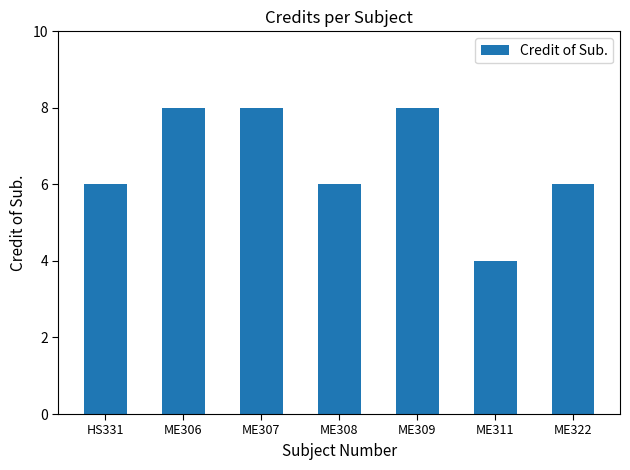

What is the sum of the values at ME306 and ME308?

14